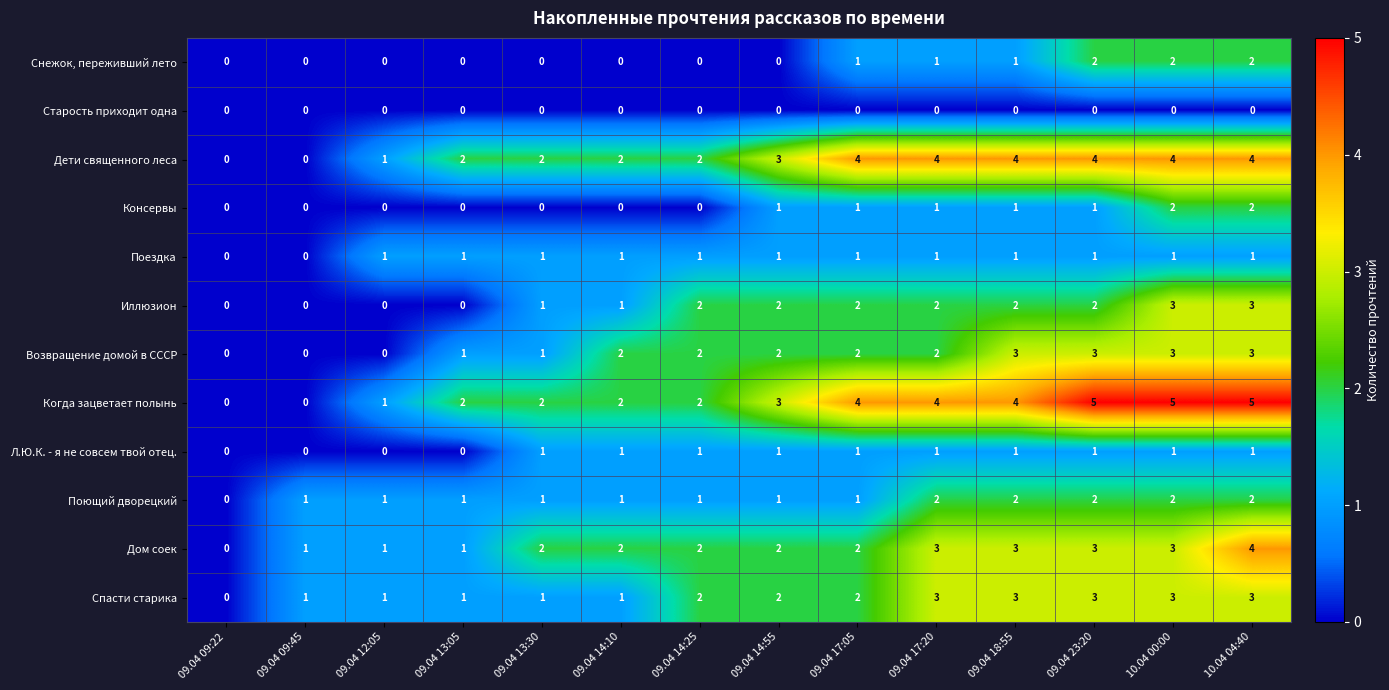

What is the greatest value displayed?

5